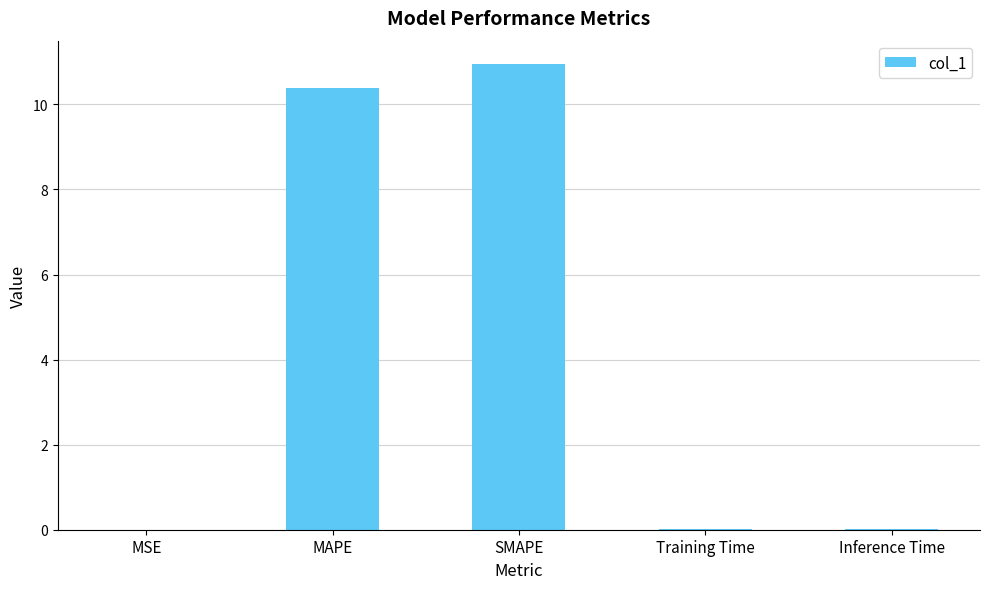

What is the greatest value displayed?

11.0